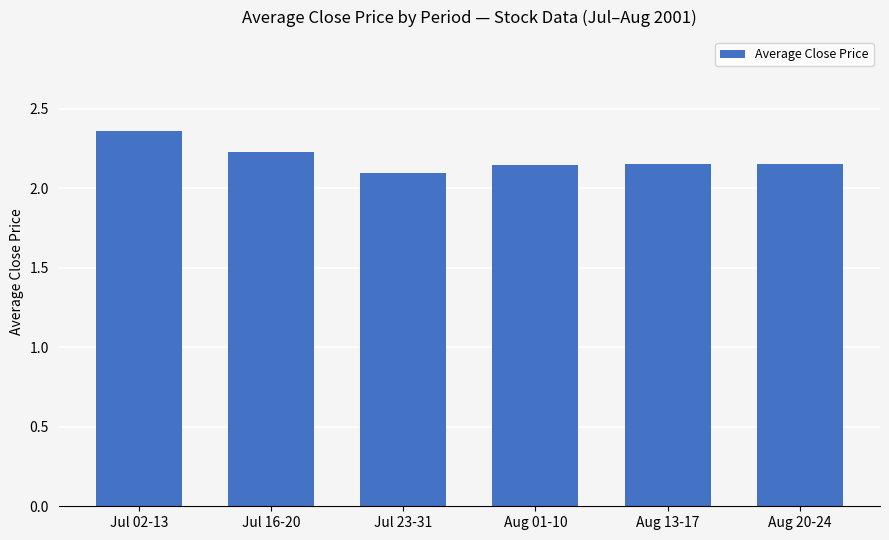

How many data points does each series have?

6